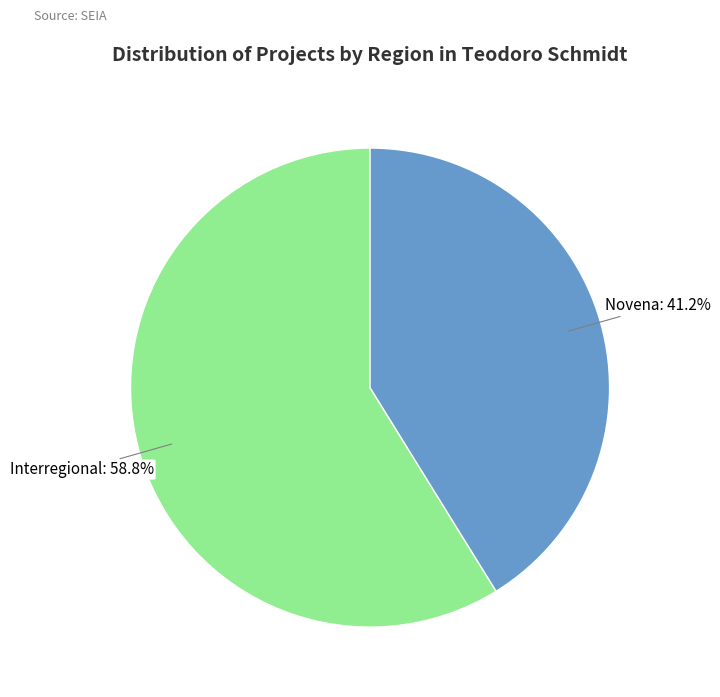

Does Novena represent more than half of the total?

No